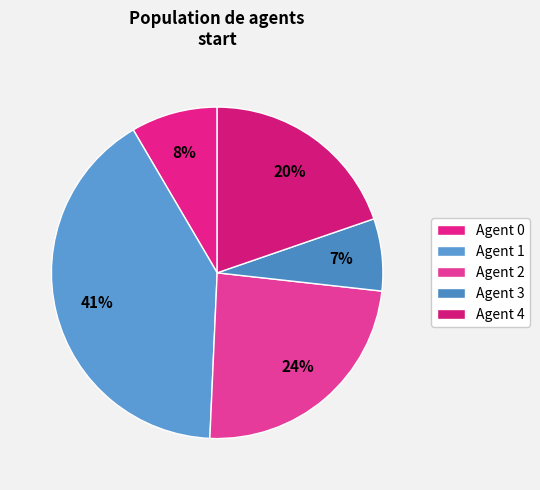

How many segments does this pie chart have?

5